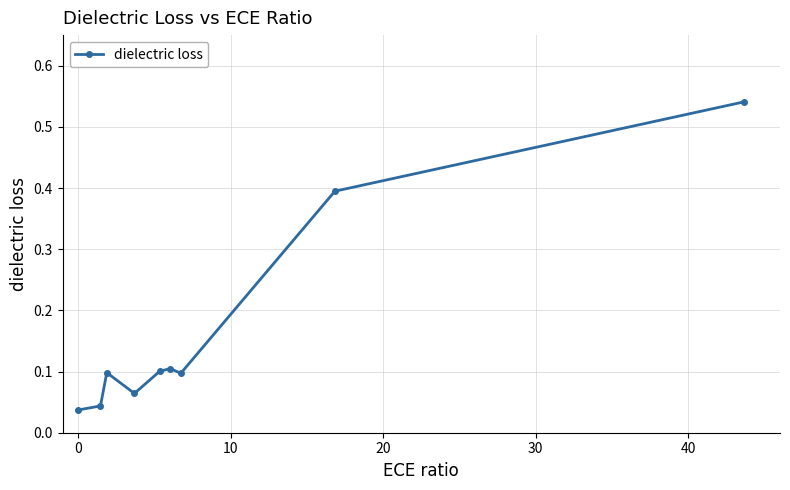

How many lines are shown in the chart?

1